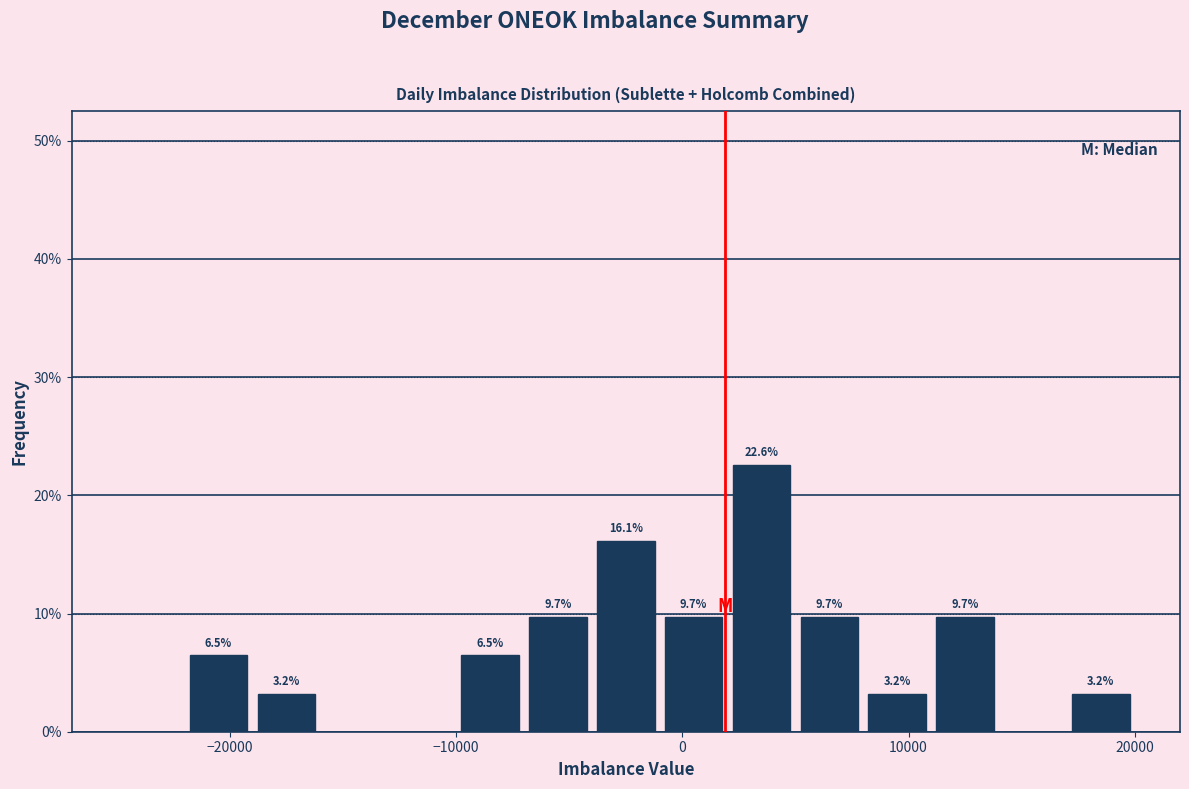

Read against the x-axis, roughly where is the centre of the tallest bar?

4000